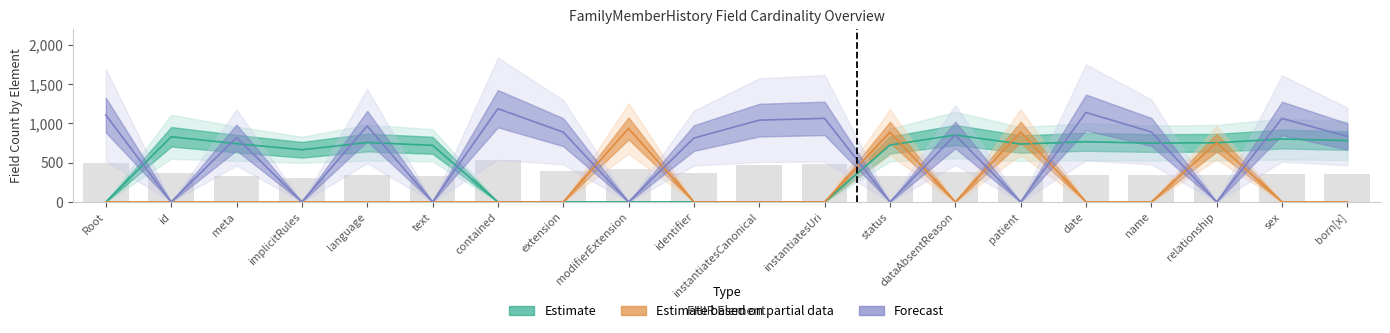

Is it true that Estimate based on partial data equals 0 at contained?

True